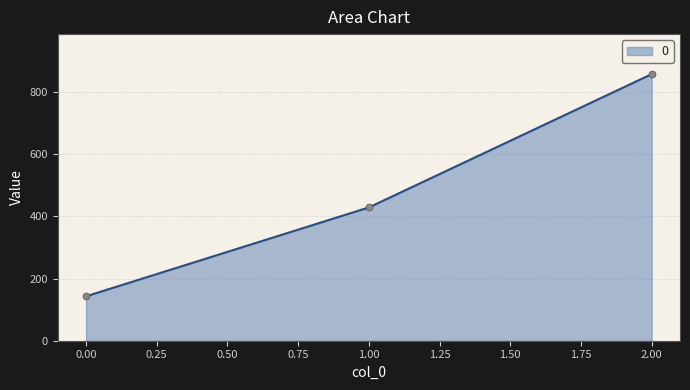

Between 2.00 and 1.00, which is larger?

2.00